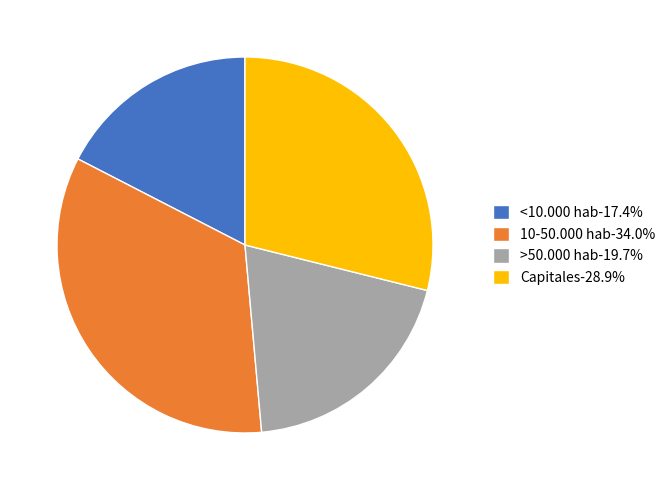

What is the ratio of the value at Capitales-28.9% to the value at >50.000 hab-19.7%?

1.5